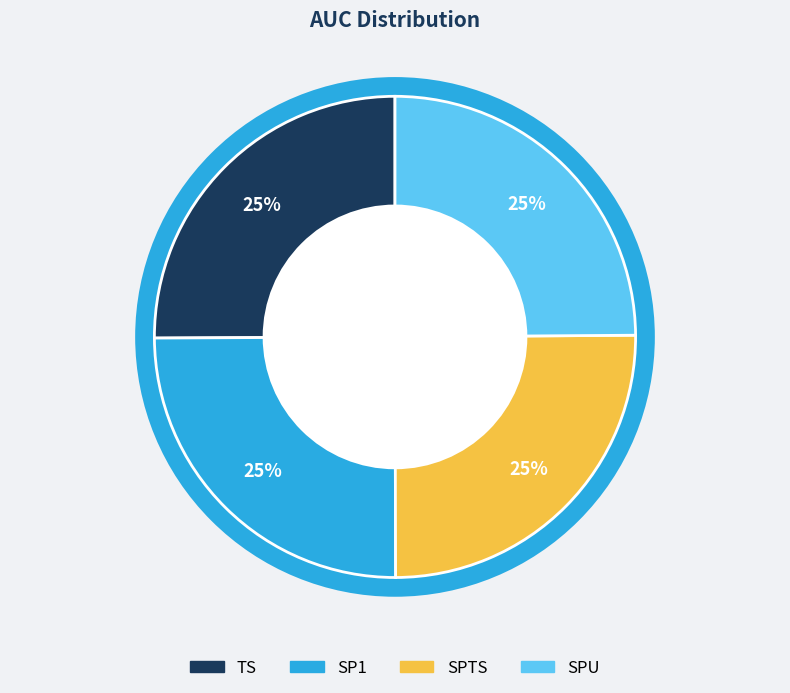

What portion of the pie excludes TS?

74.9%